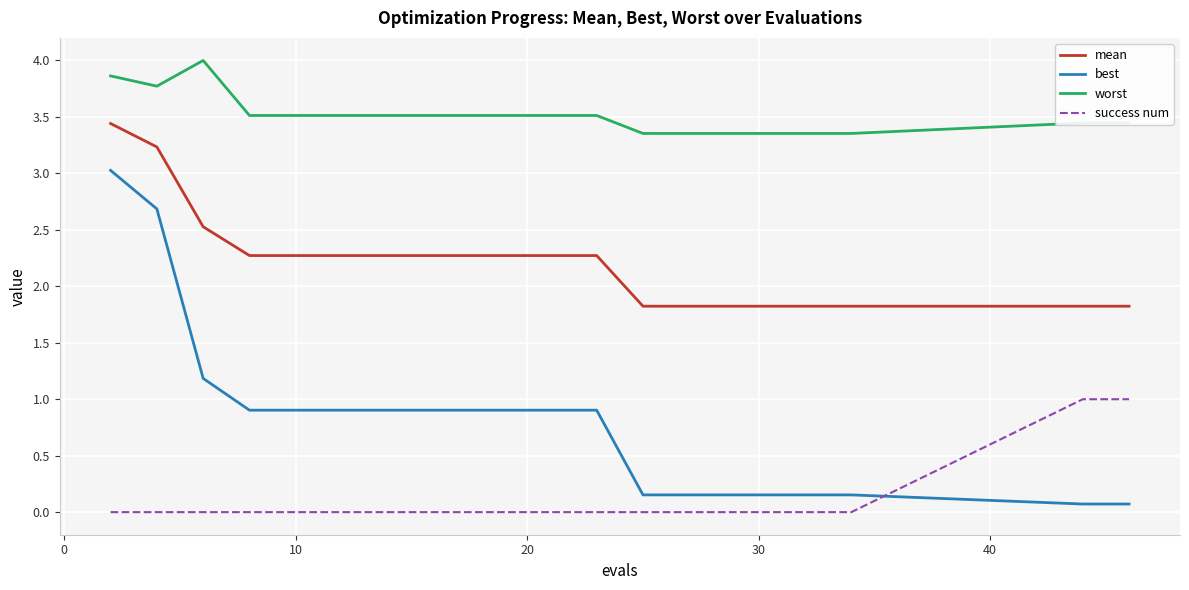

What is the maximum value shown in the chart?

4.0